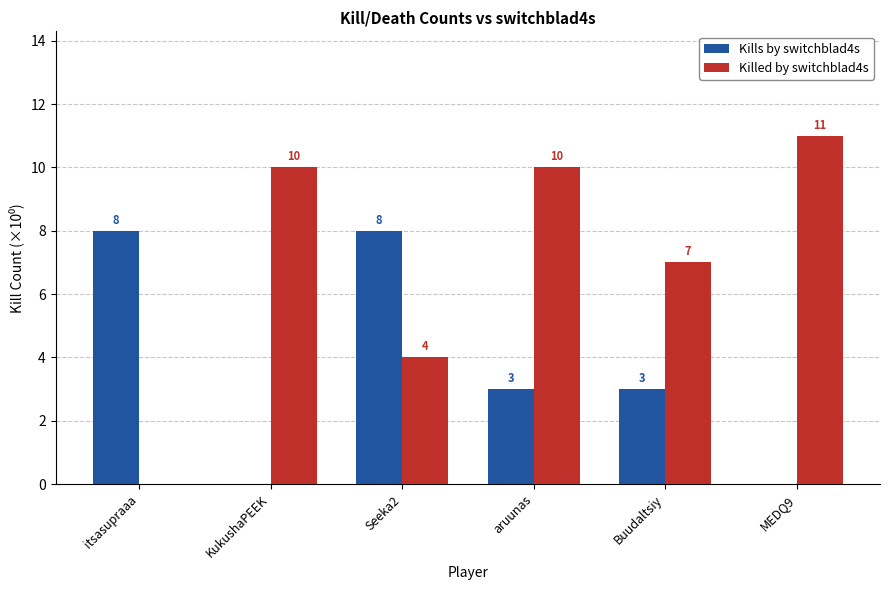

What is the highest value of the Killed by switchblad4s series?

11